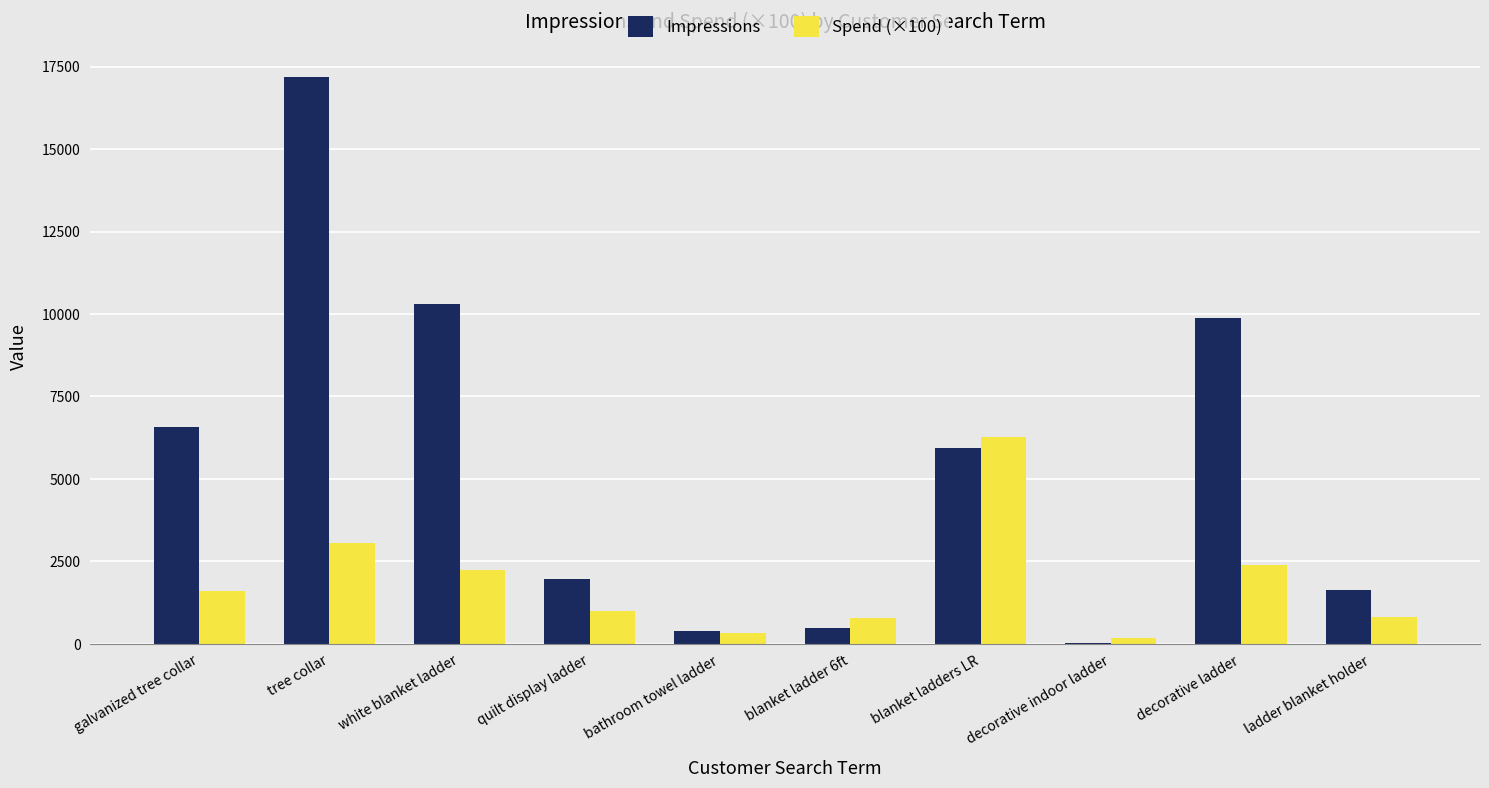

Count the number of categories in the chart.

10